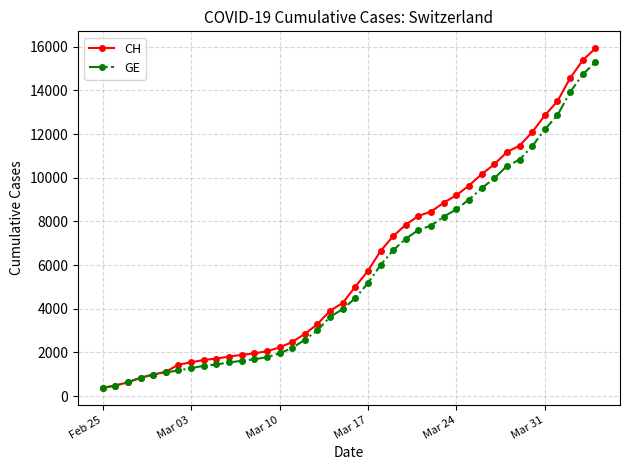

What is the greatest value displayed?

15926